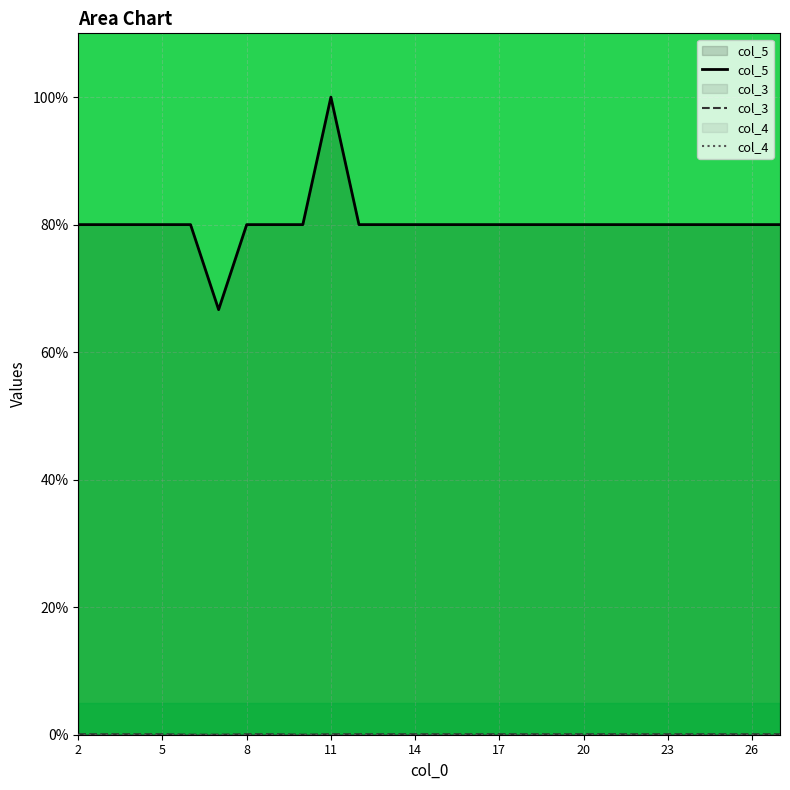

Which series has the largest total across all categories?

col_5